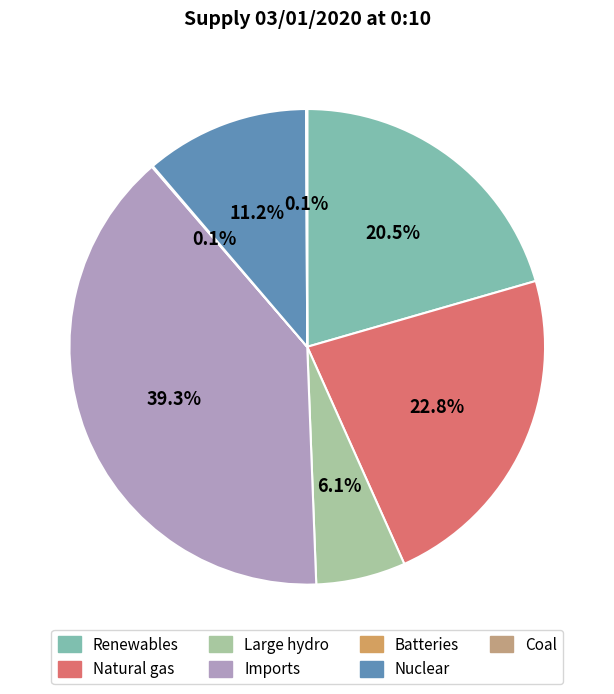

What portion of the pie excludes Coal?

99.9%